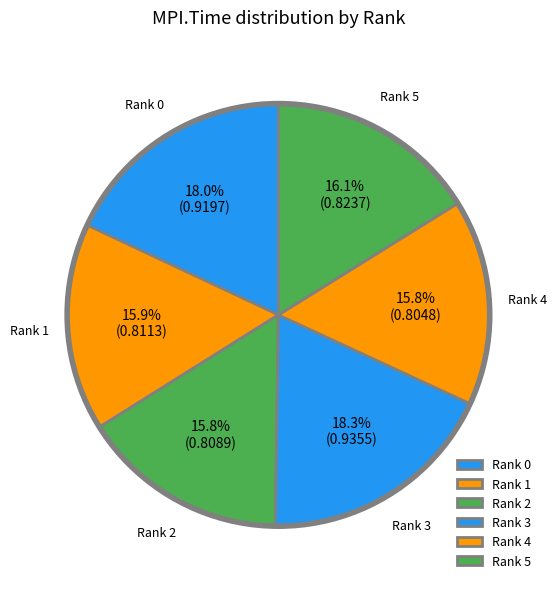

Does any single category account for the majority?

No